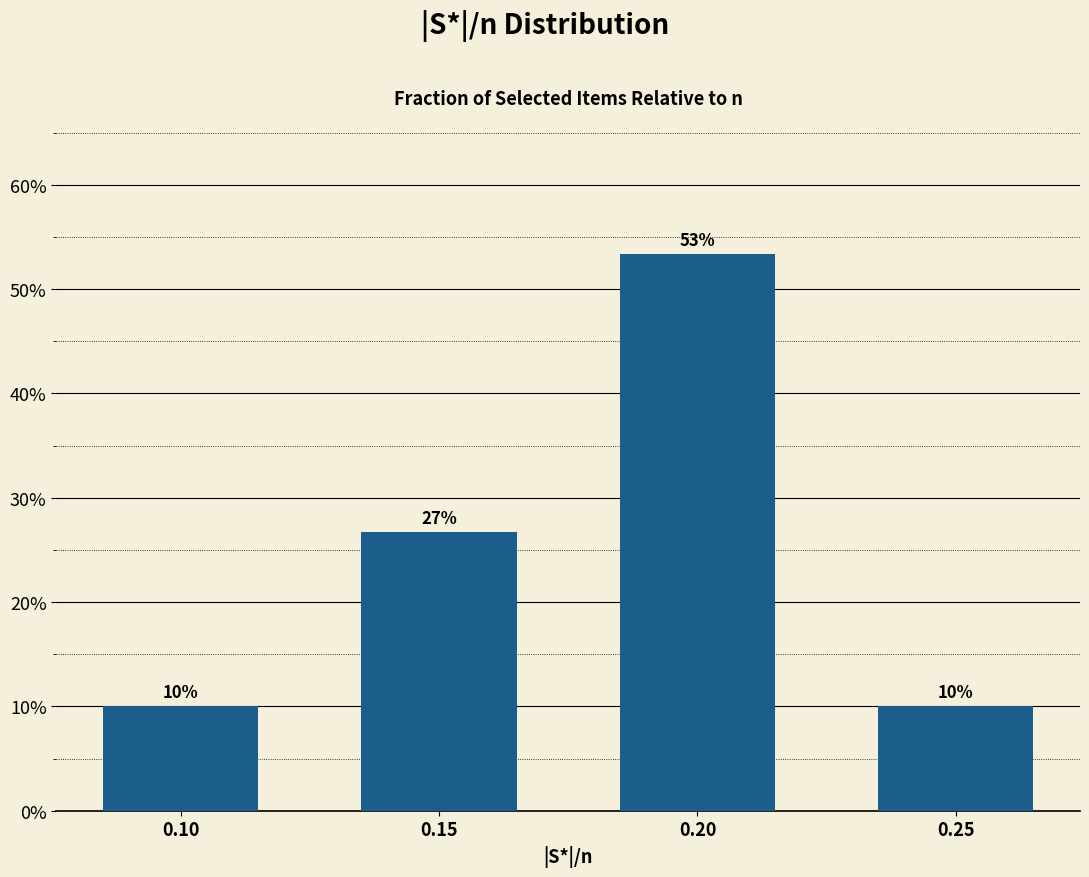

Where is the data nearest to the value 31?

0.15